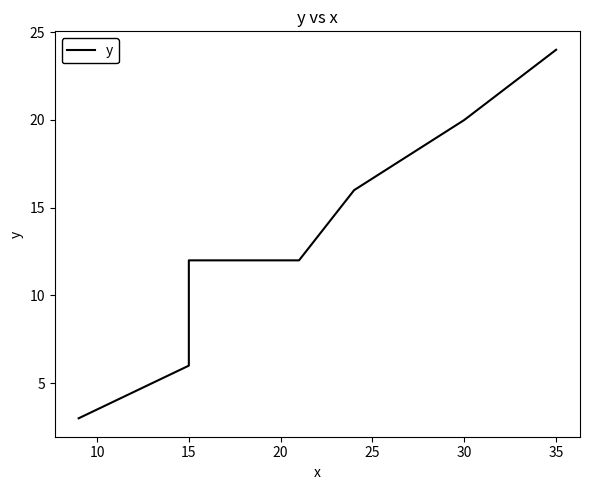

Is this an area chart (filled region under the line)?

No